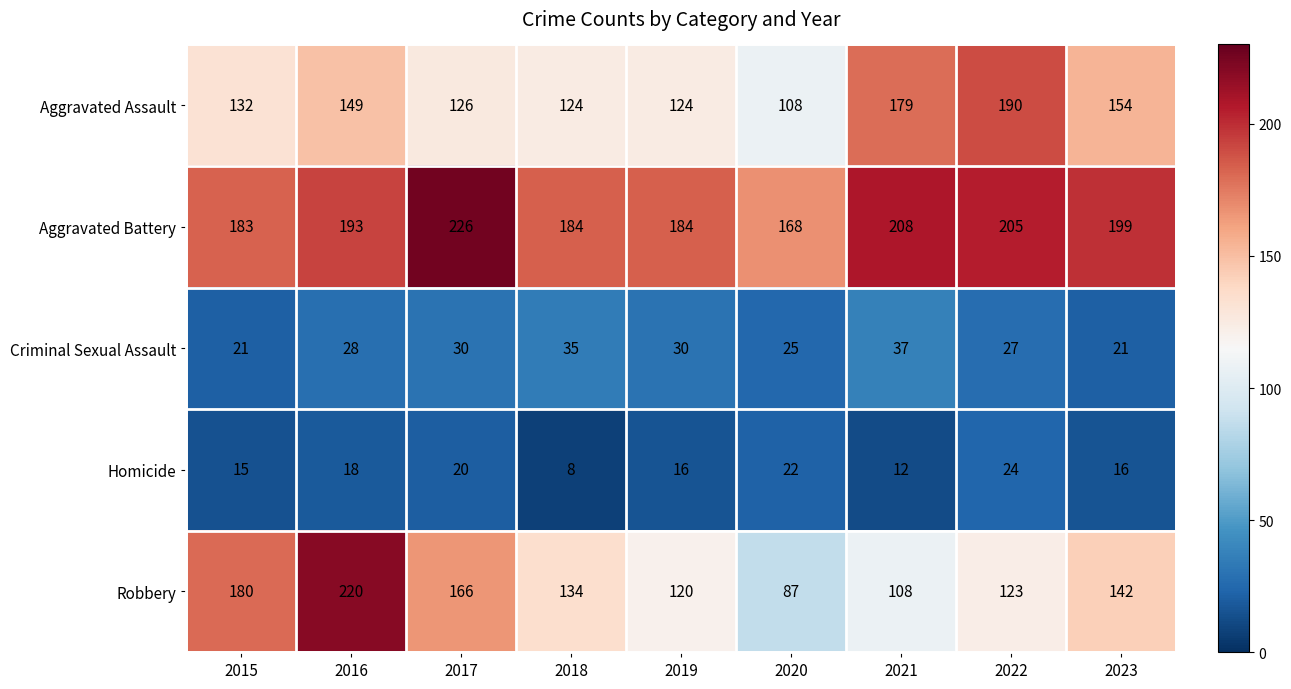

What is the sum of all Robbery values?

1280